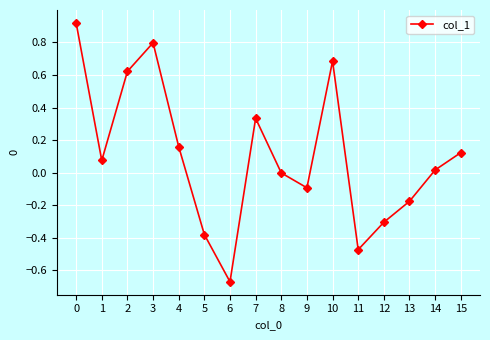

Which category has the lowest value across all series?

6